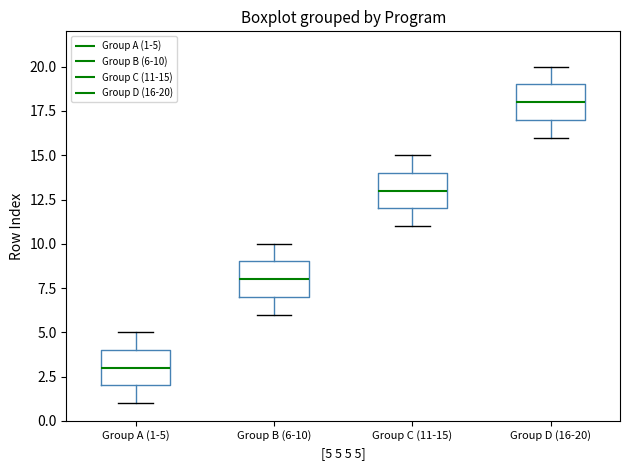

Reading left to right, read every box against the y-axis: the position of its median line, the range the box covers, and the ends of its whiskers. The values are not printed on the chart, so give them approximately, as read against the axis.

Group A (1-5): median 3, box 2 to 4, whiskers 1 to 5
Group B (6-10): median 8, box 7 to 9, whiskers 6 to 10
Group C (11-15): median 13, box 12 to 14, whiskers 11 to 15
Group D (16-20): median 18, box 17 to 19, whiskers 16 to 20